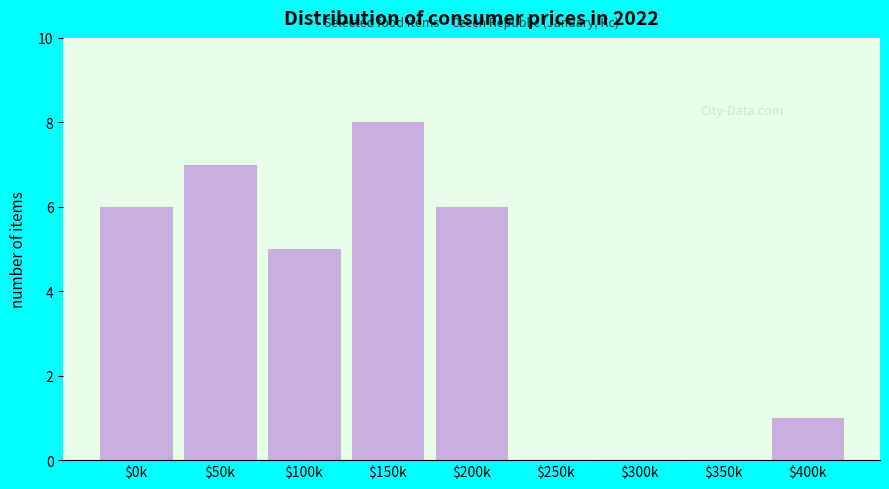

At which label is the value closest to 4?

$100k